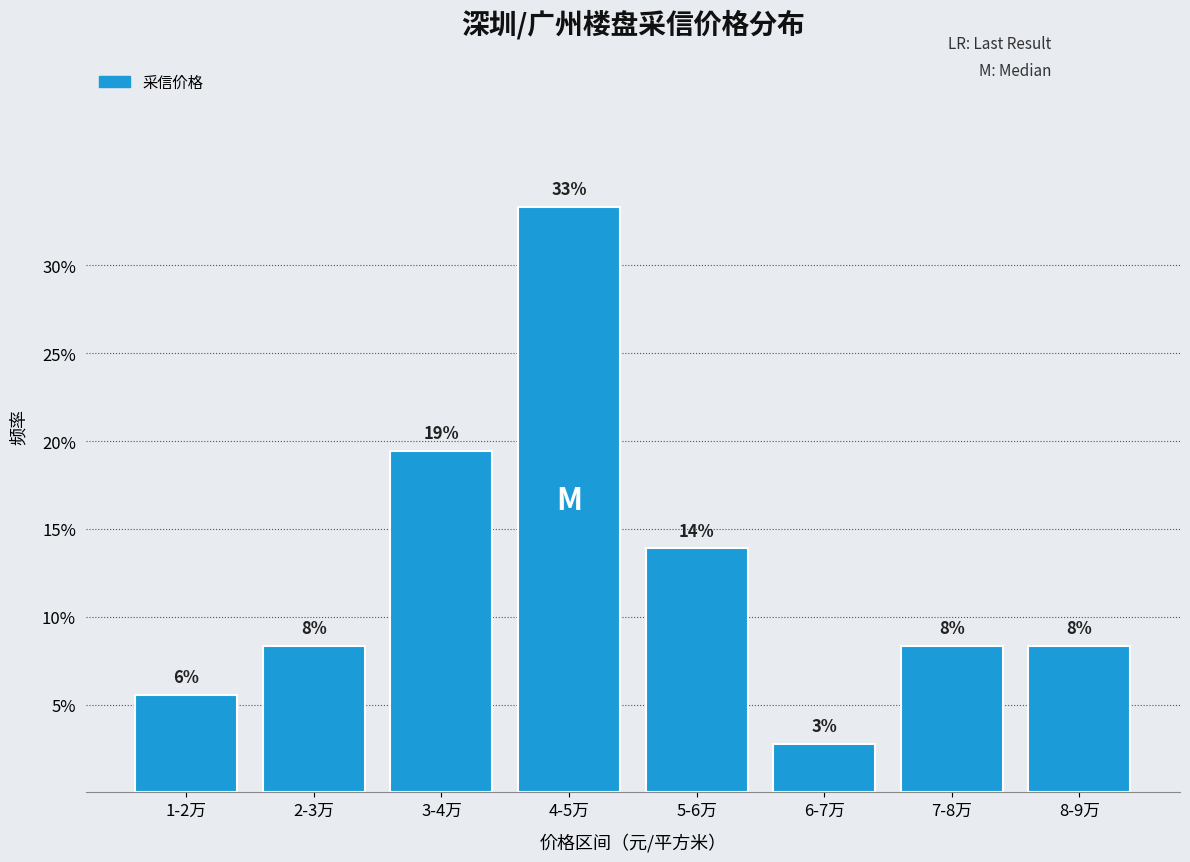

Are the bars horizontal?

No